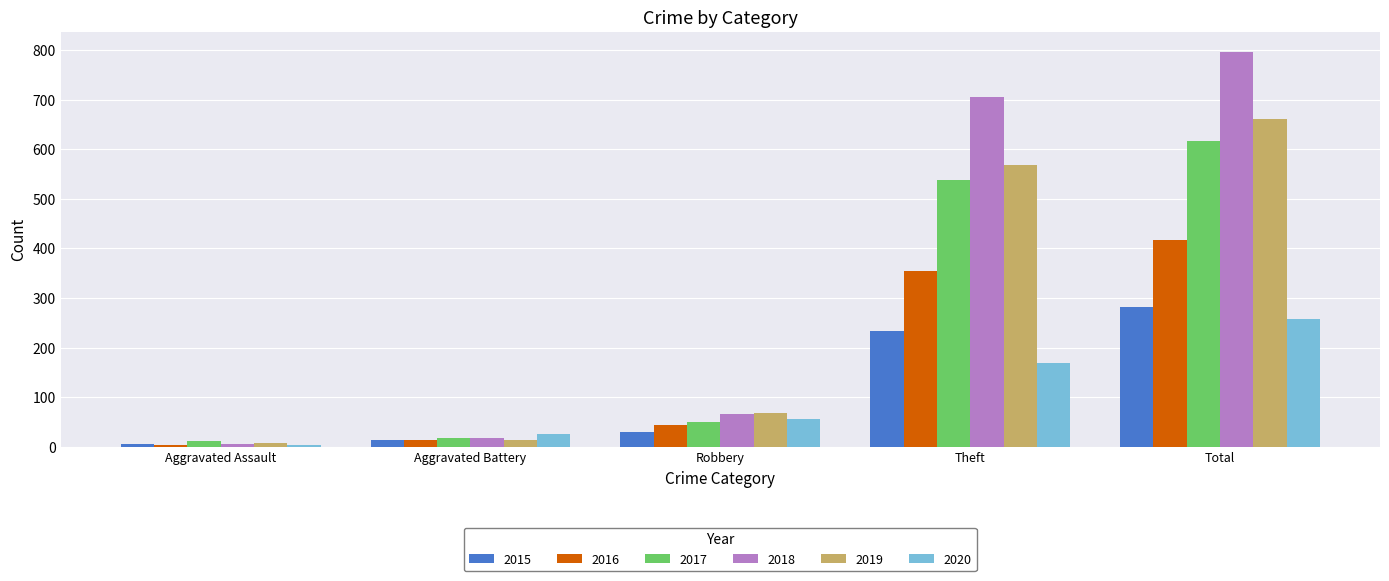

What are all the series names shown in the legend?

2015, 2016, 2017, 2018, 2019, 2020